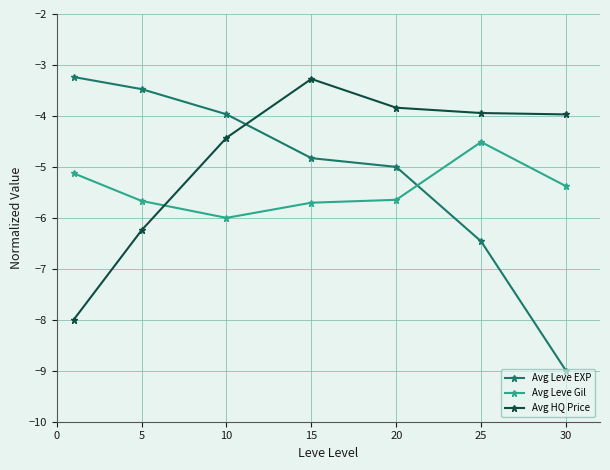

What is the value of the Avg Leve EXP point at the 7th from the left?

-9.0